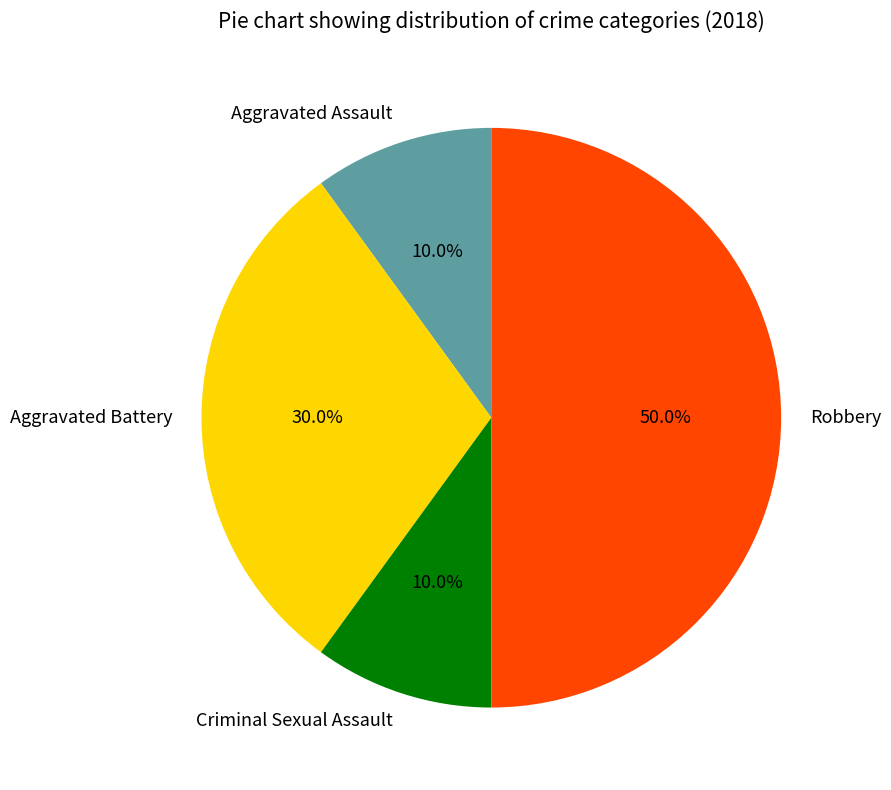

Which category has the biggest portion of the pie?

Robbery